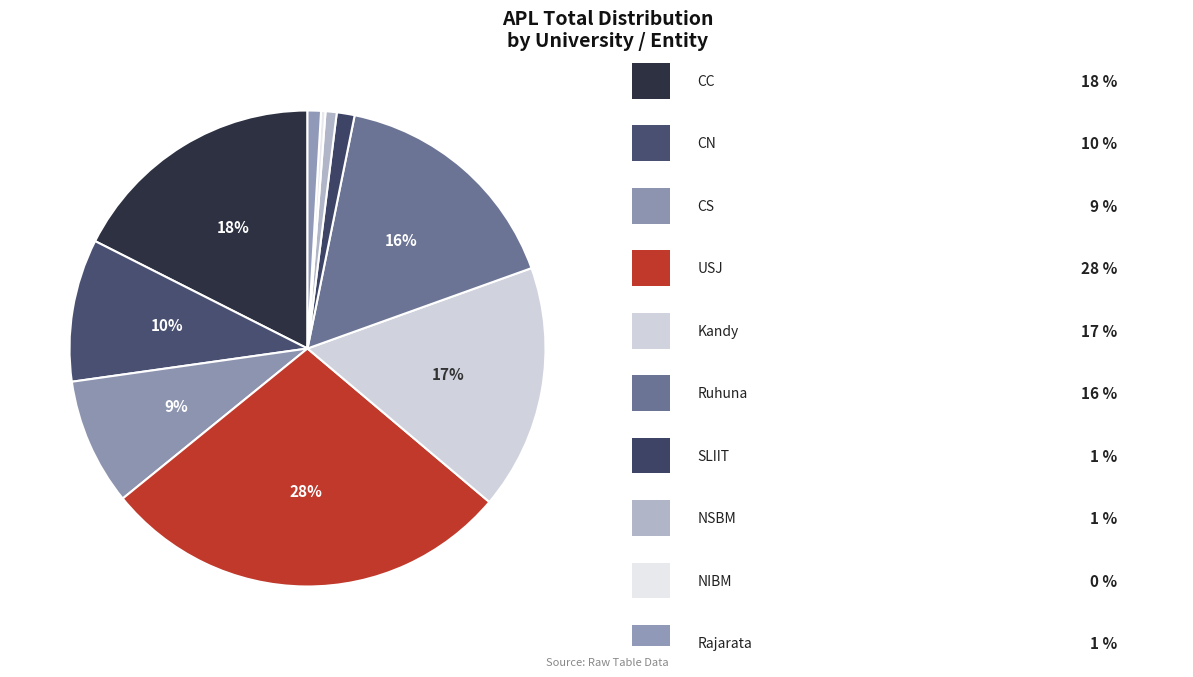

To the nearest percent, what is the average slice percentage?

10%